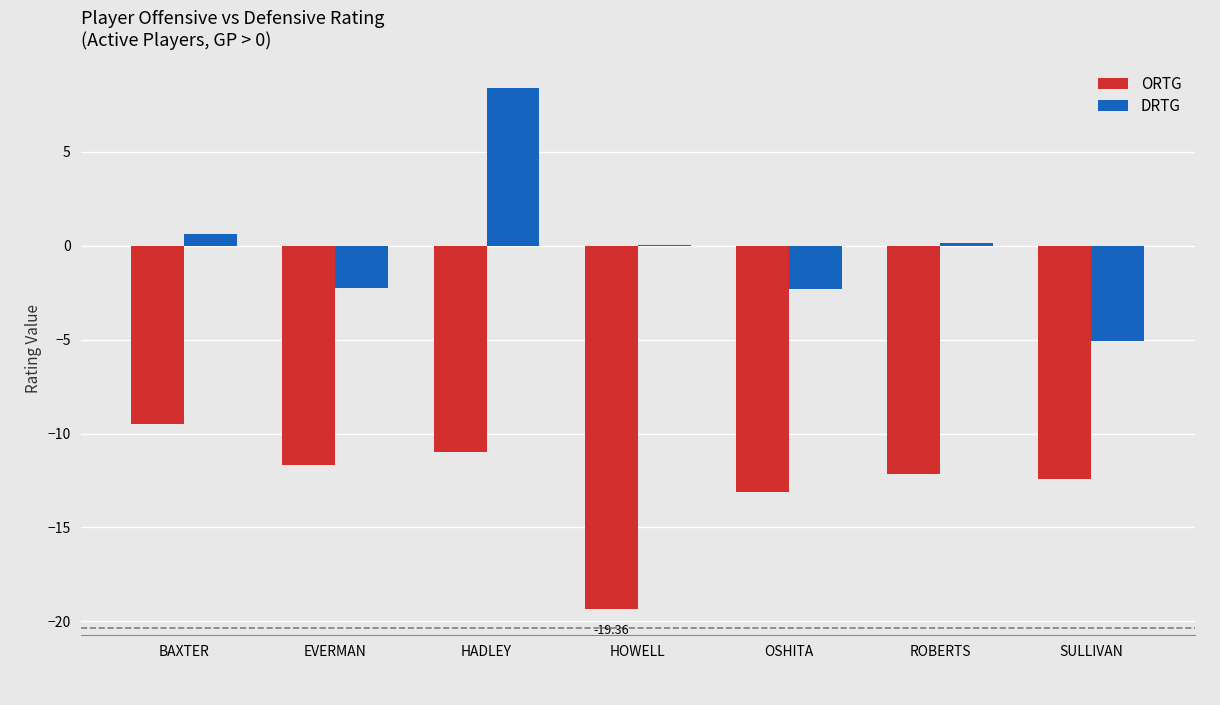

Which series changed the most between HADLEY and SULLIVAN?

DRTG